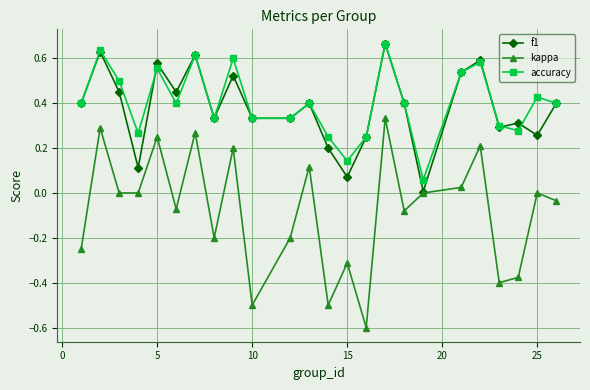

Which series has the largest range (max minus min)?

kappa